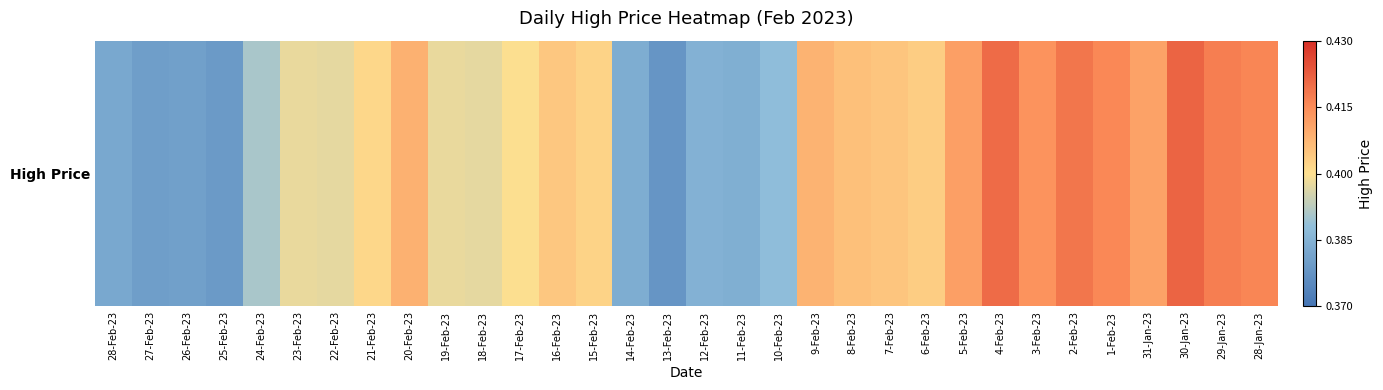

True or false: the data shows 0.2 at 10-Feb-23.

False